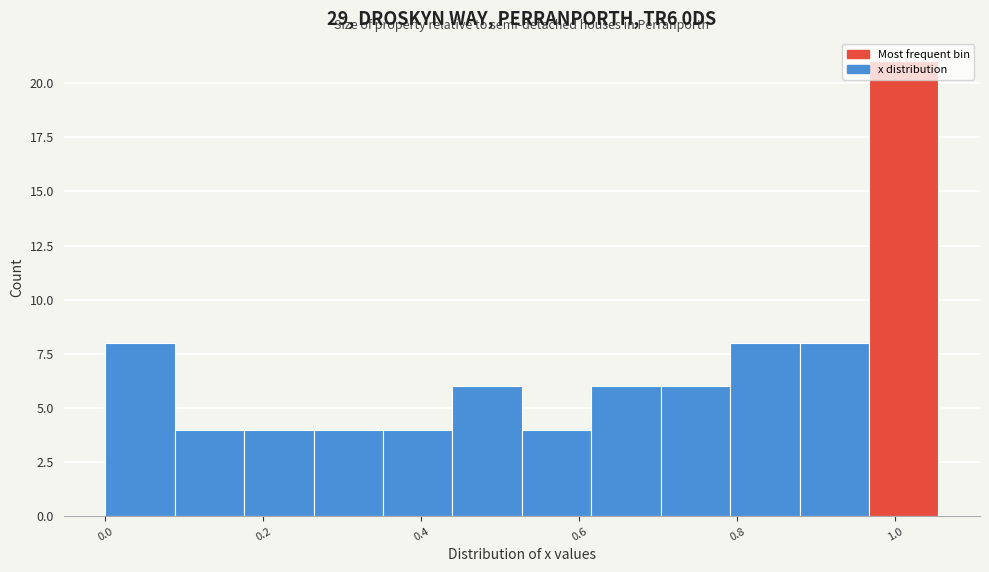

Which range on the x-axis has the tallest bar?

0.96 to 1.06